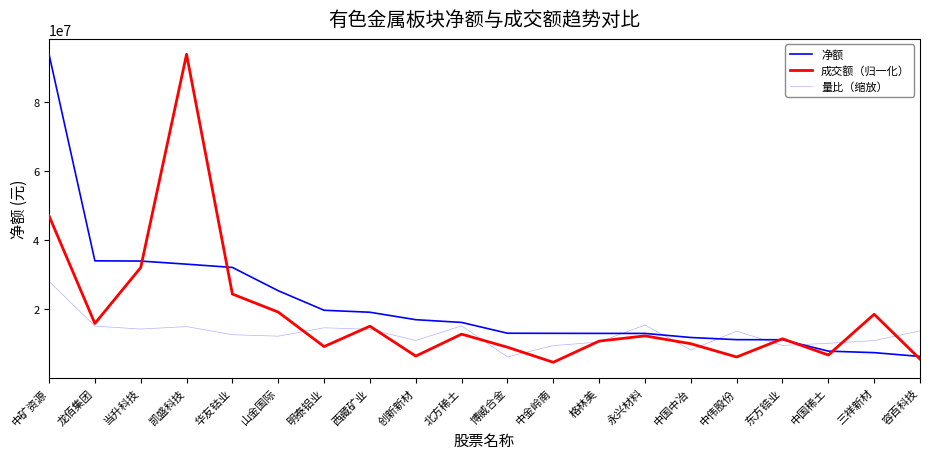

How many lines are shown in the chart?

3